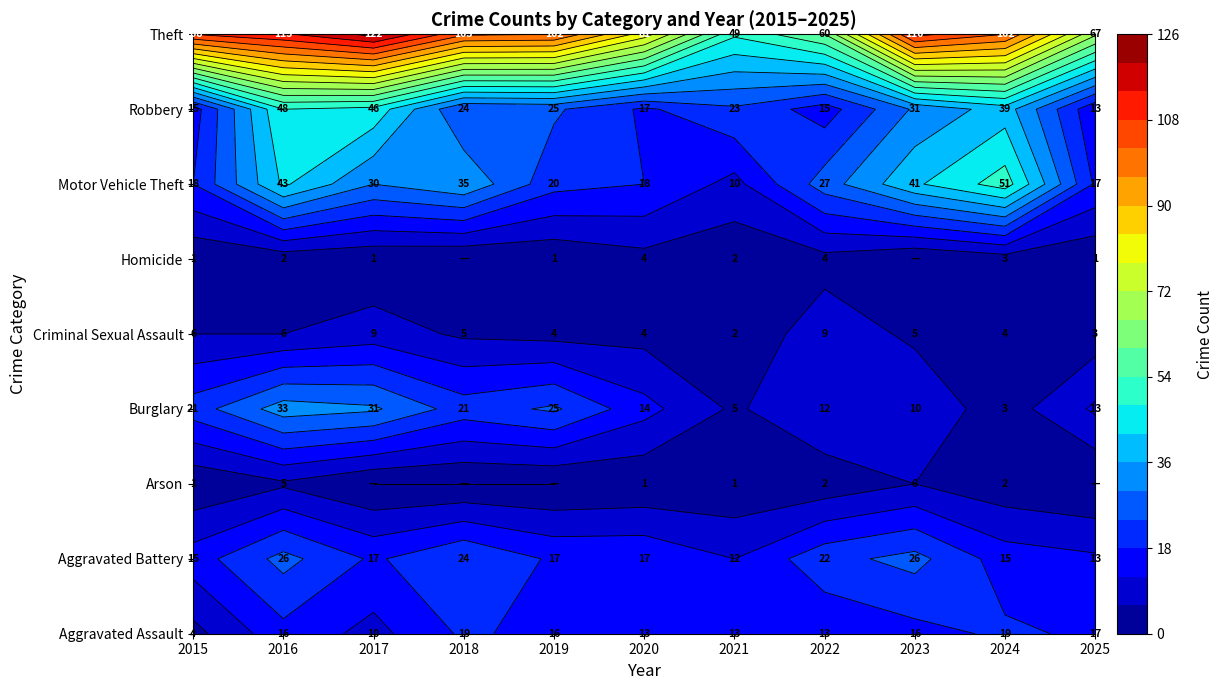

Reading left to right, list all the values displayed in this chart.

Aggravated Assault: 4	16	10	19	16	13	13	13	16	19	17
Aggravated Battery: 15	26	17	24	17	17	12	22	26	15	13
Arson: 1	5	0	0	0	1	1	2	6	2	0
Burglary: 21	33	31	21	25	14	5	12	10	3	13
Criminal Sexual Assault: 6	6	9	5	4	4	2	9	5	4	3
Homicide: 1	2	1	0	1	4	2	4	0	3	1
Motor Vehicle Theft: 18	43	30	35	20	18	10	27	41	51	17
Robbery: 15	48	46	24	25	17	23	15	31	39	13
Theft: 108	113	122	103	102	81	49	60	110	102	67